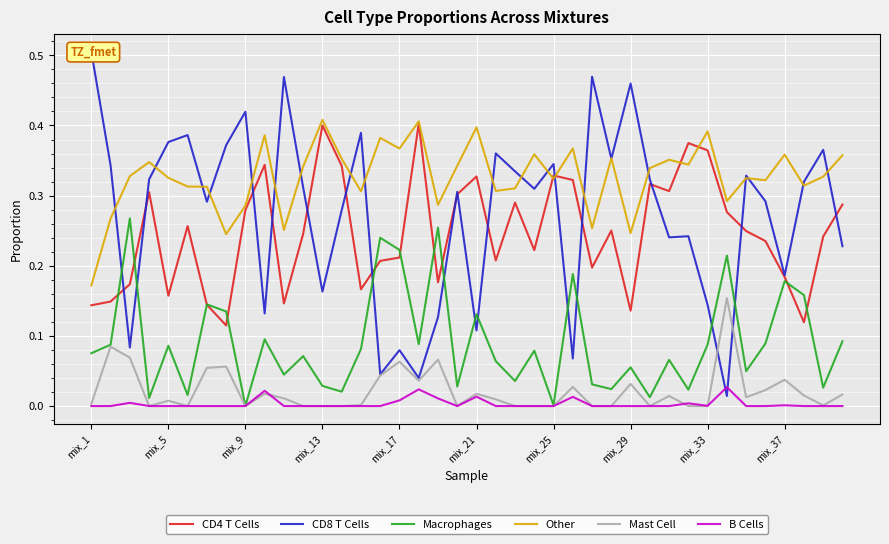

At mix_1, list the series in order from smallest to largest.

B Cells, Mast Cell, Macrophages, CD4 T Cells, Other, CD8 T Cells